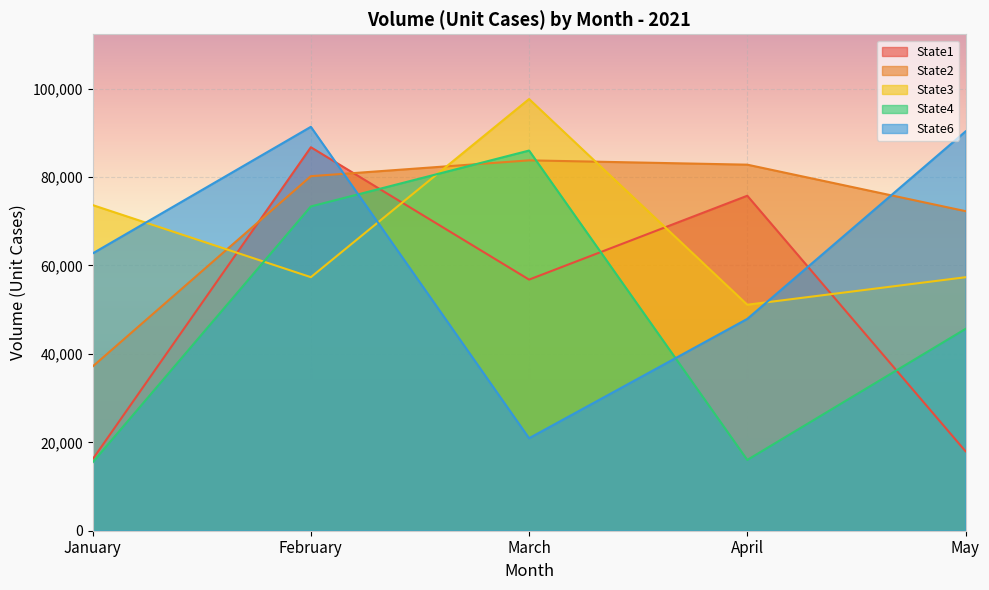

The value of State2 at February is 53438. True or false?

False